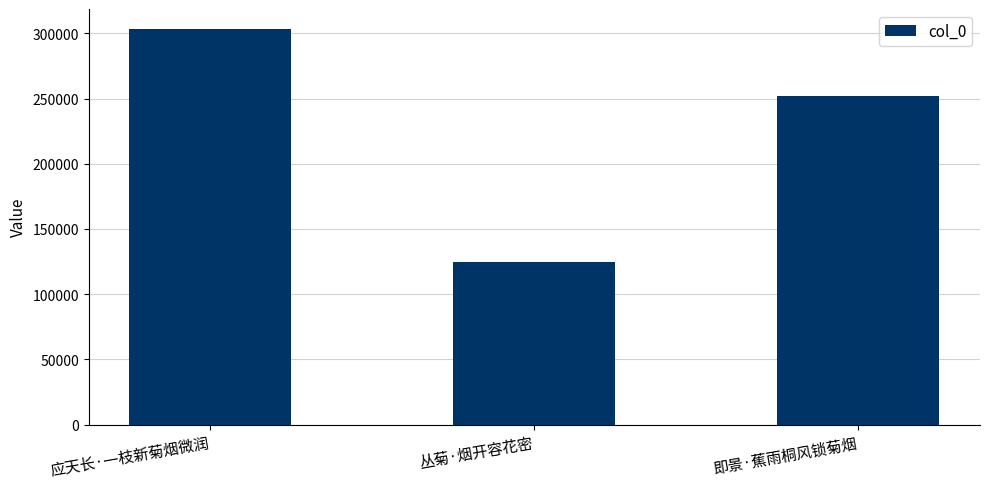

What is the sum of the values at 即景·蕉雨桐风锁菊烟 and 应天长·一枝新菊烟微润?

555387